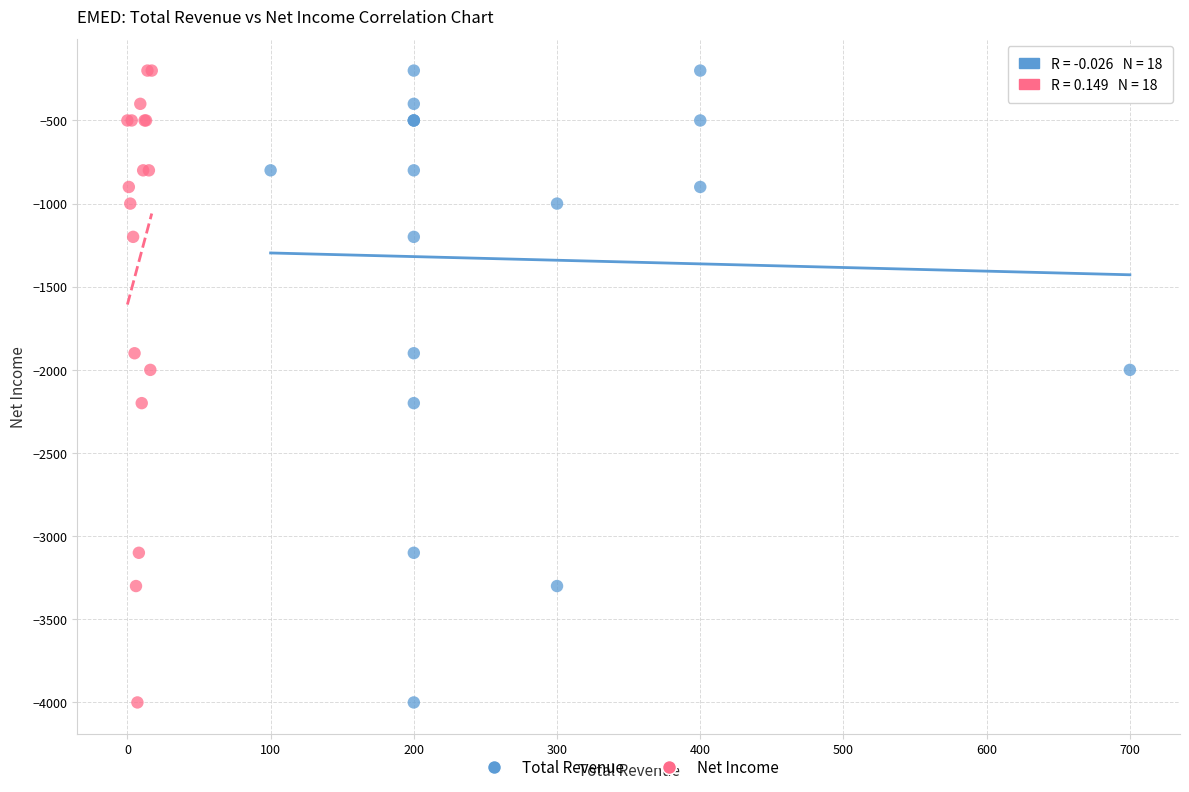

What are all the series names shown in the legend?

Total Revenue, Net Income